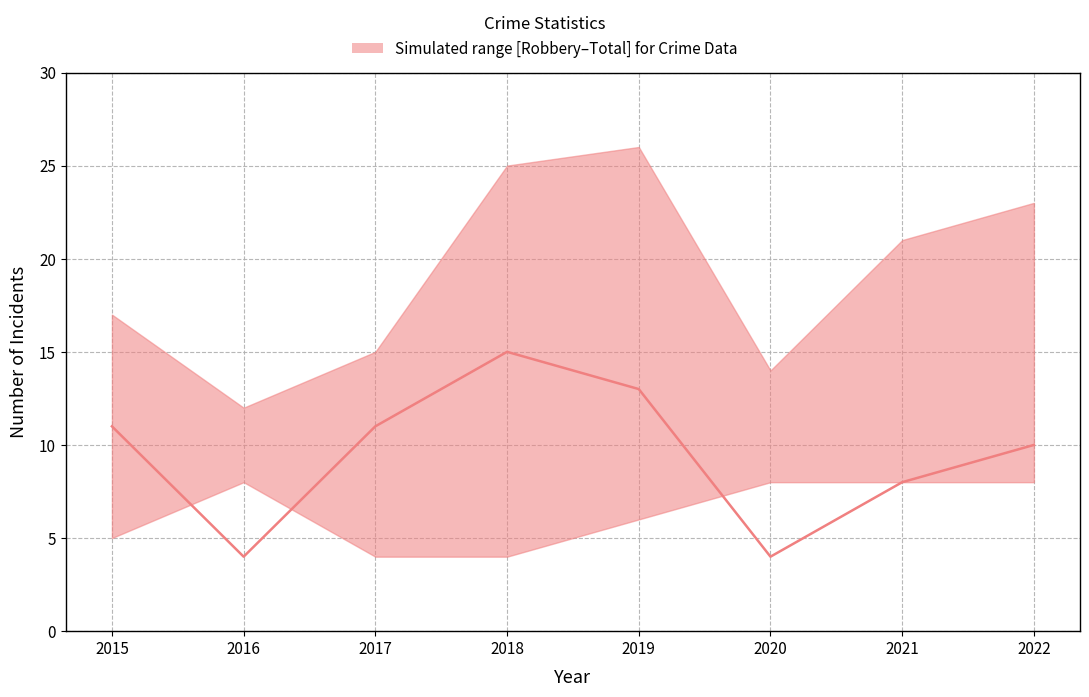

How many interior local peaks (higher than both neighbors) does the data have?

1